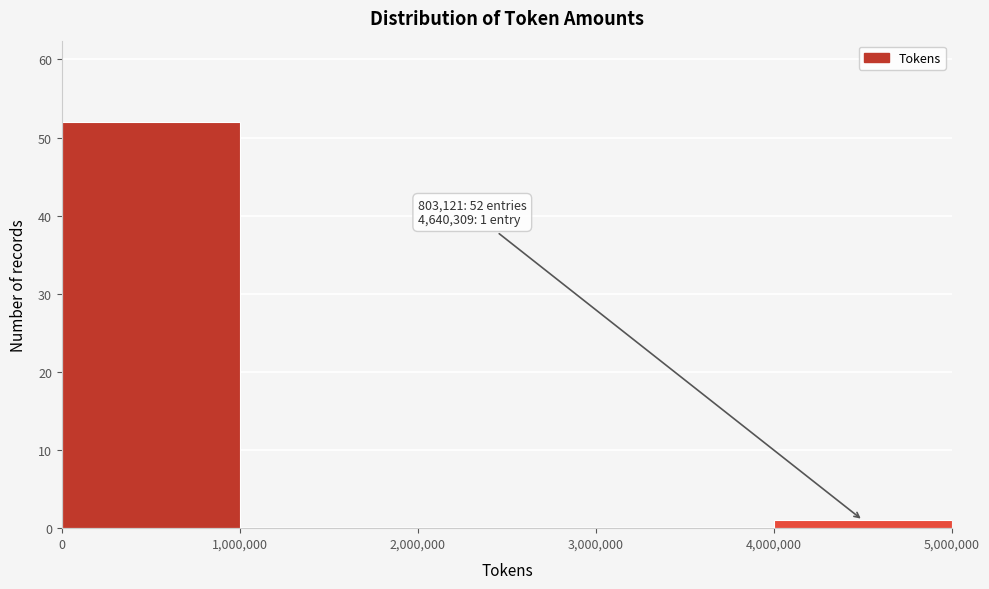

Over which range of the x-axis is the bar tallest?

0 to 1,000,000